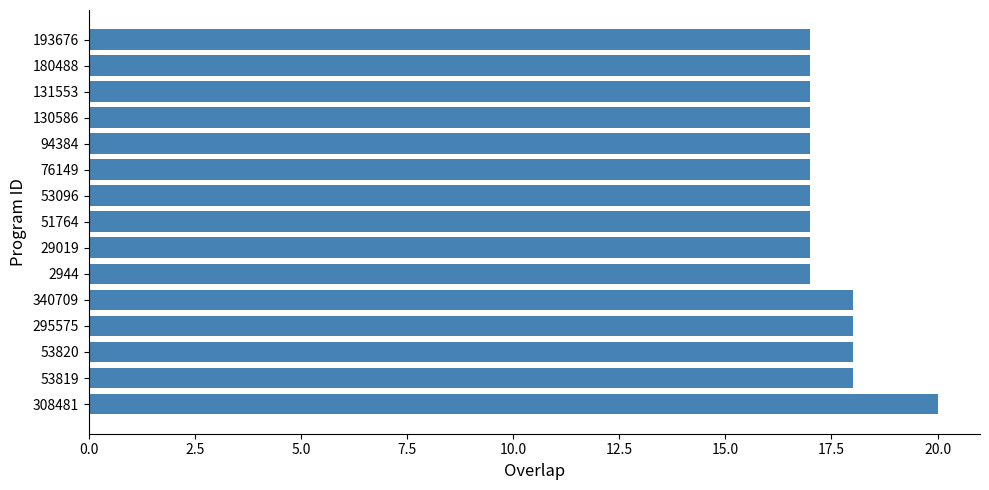

Approximately how many times larger is the value at 2944 compared to 53820?

0.9